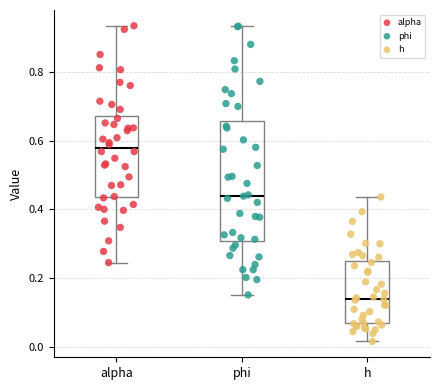

Reading left to right, read every box against the y-axis: the position of its median line, the range the box covers, and the ends of its whiskers. The values are not printed on the chart, so give them approximately, as read against the axis.

alpha: median 0.58, box 0.44 to 0.68, whiskers 0.24 to 0.94
phi: median 0.44, box 0.30 to 0.66, whiskers 0.16 to 0.94
h: median 0.14, box 0.06 to 0.24, whiskers 0.02 to 0.44